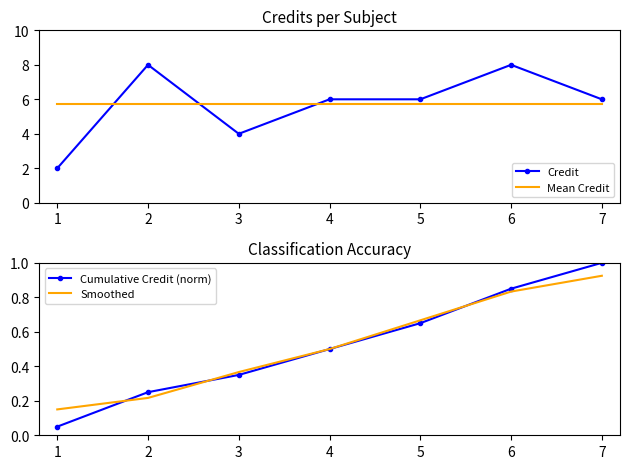

True or false: Credit and Mean Credit cross at least once.

True